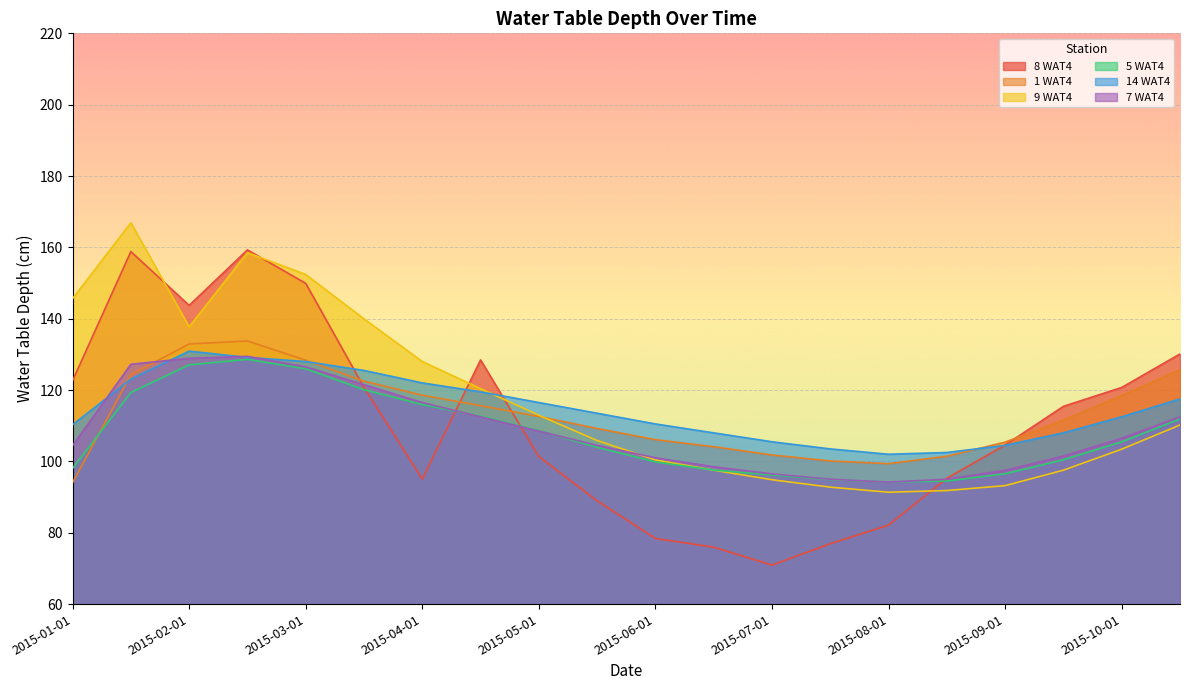

What is the value of the 14 WAT4 point at the 1st from the left?

110.3